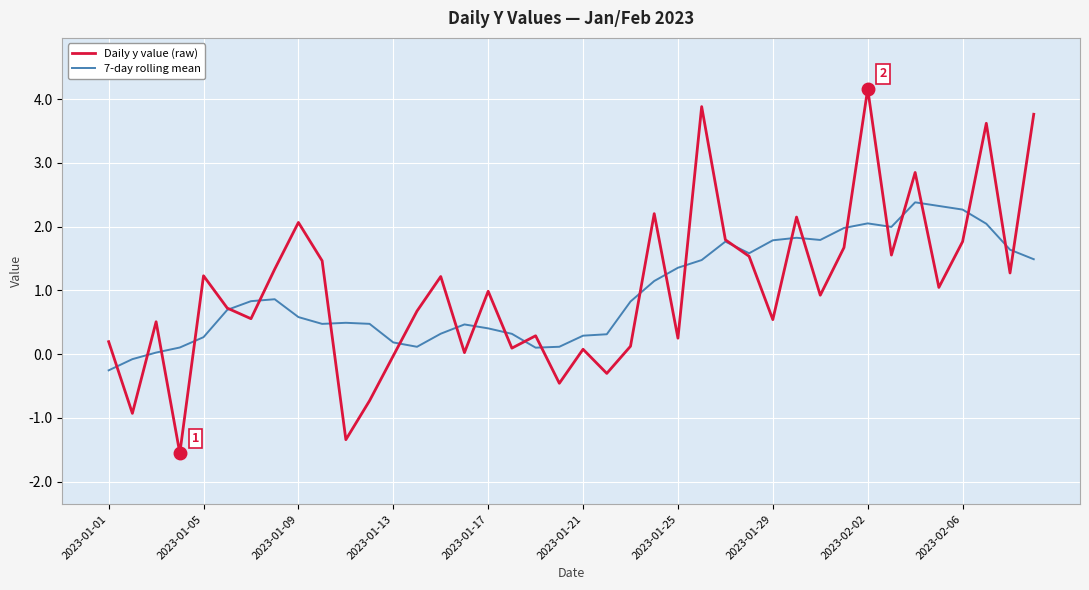

How many lines are shown in the chart?

2